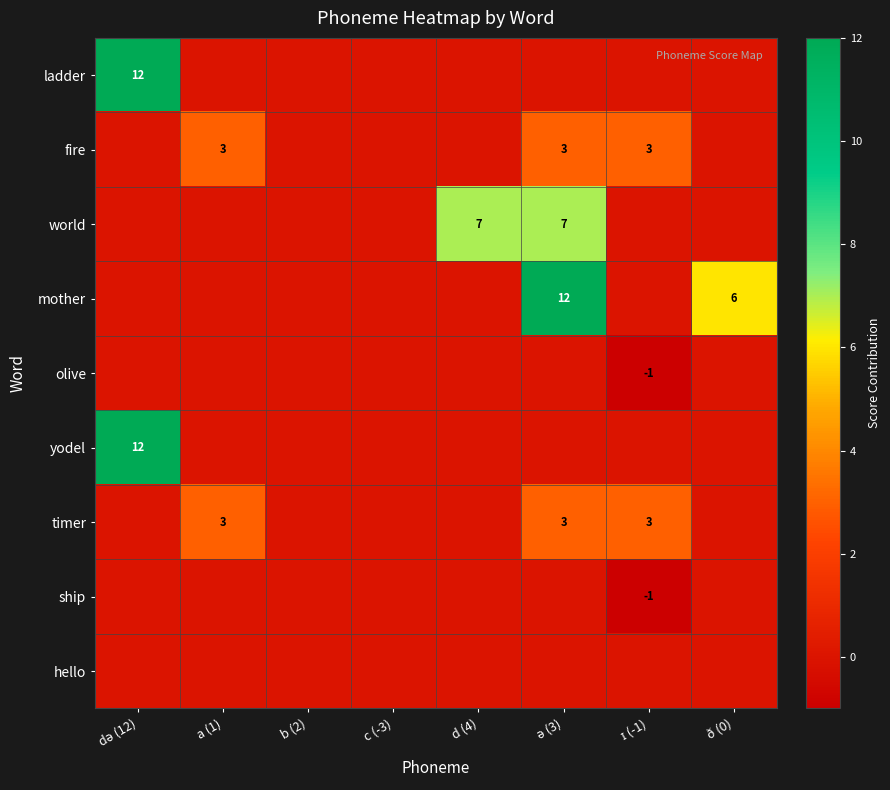

What is the average value of the fire series?

1